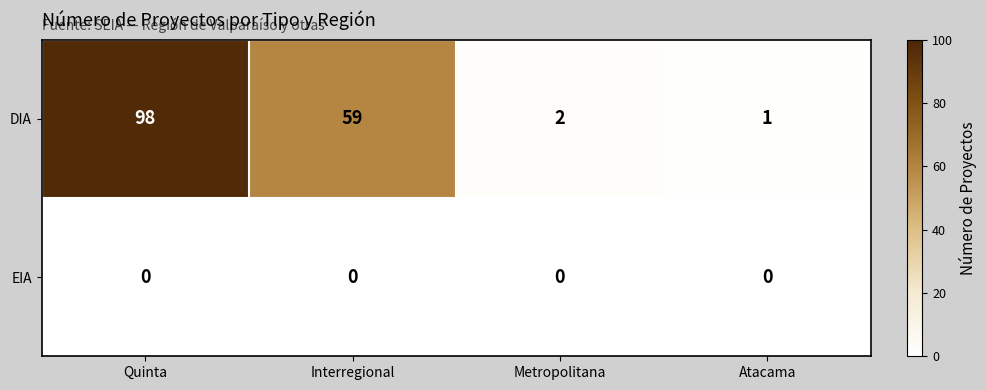

Which category has the highest value across all series?

Quinta